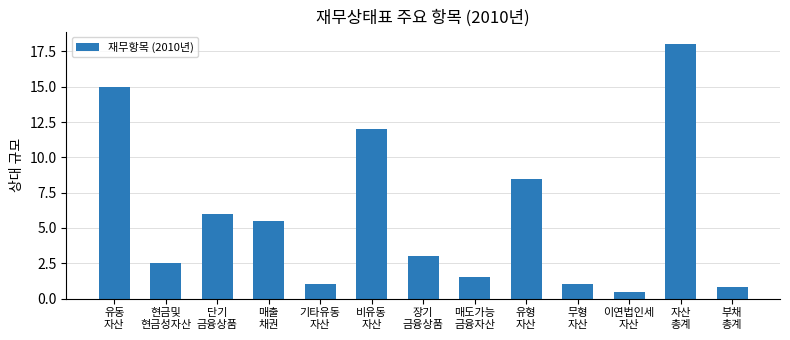

What is the label of the 13th bar from the right?

유동
자산